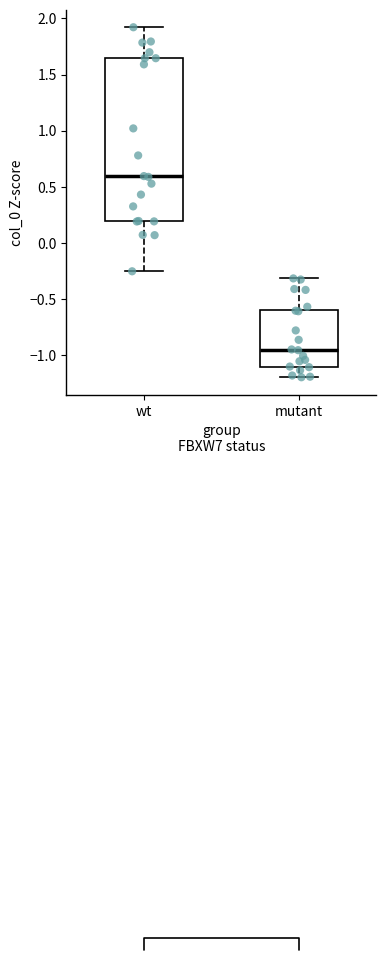

Where does the upper whisker of the box for wt end on the y-axis? The values are not printed on the chart, so give them approximately, as read against the axis.

1.90